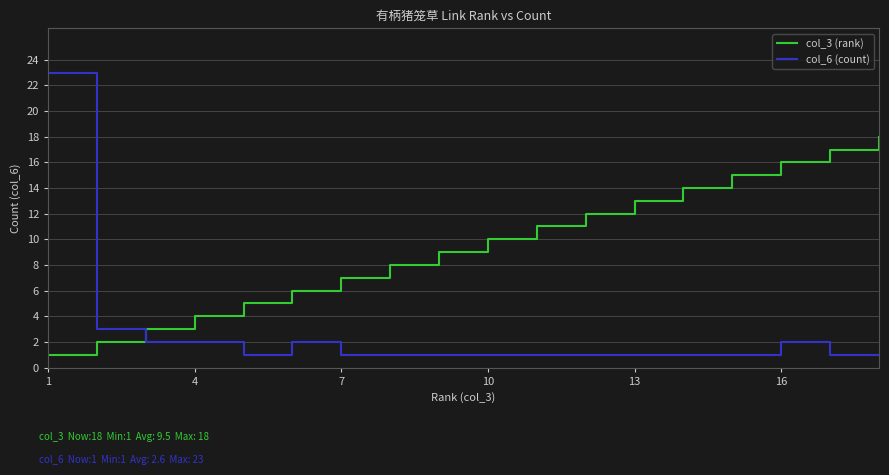

What are all the series names shown in the legend?

col_3 (rank), col_6 (count)